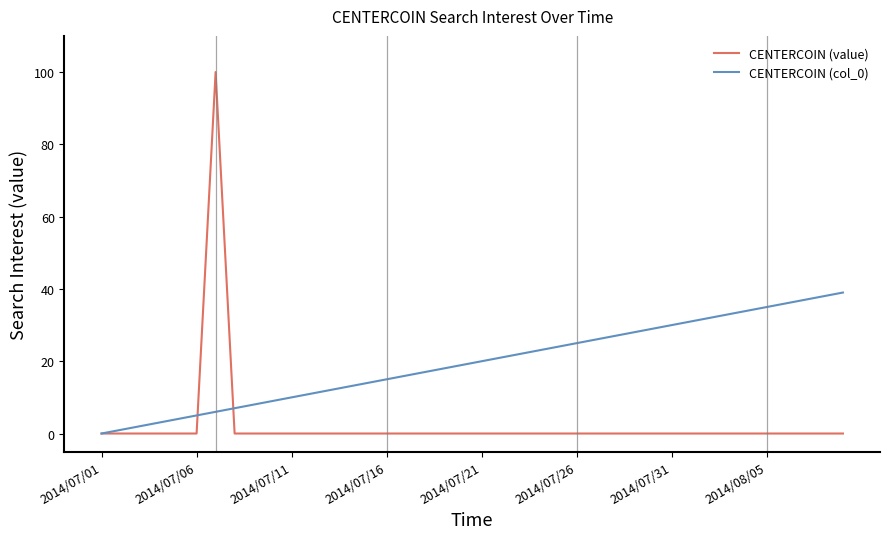

Does the chart have visible grid lines?

No